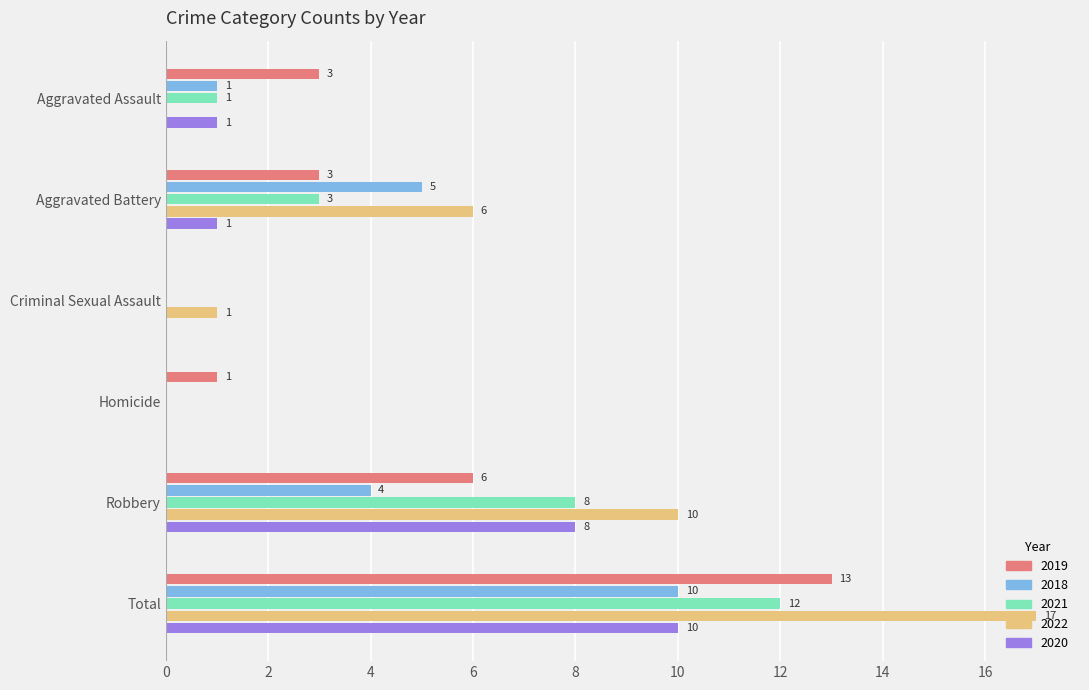

Is it true that 2018 equals 7 at Homicide?

False